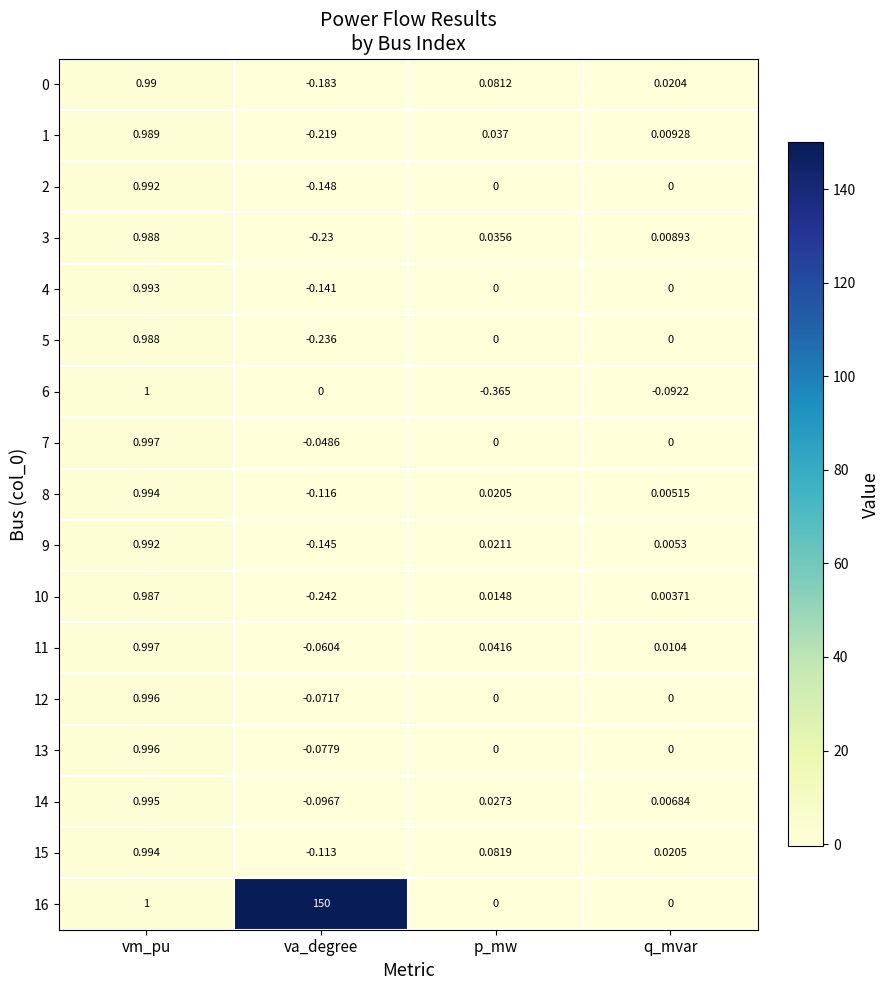

Where does the 11 series first go above 0?

vm_pu